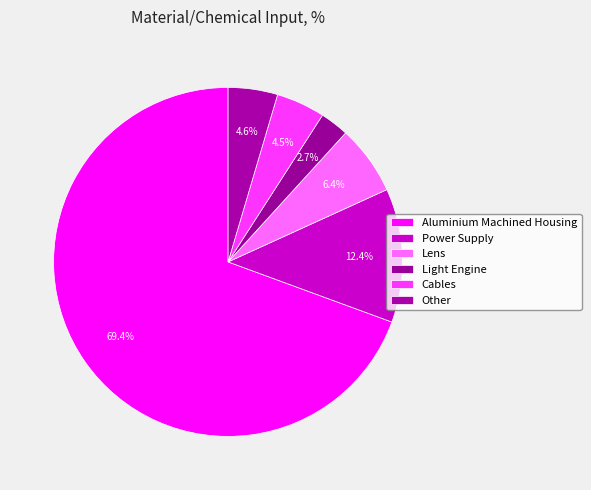

How many segments does this pie chart have?

6